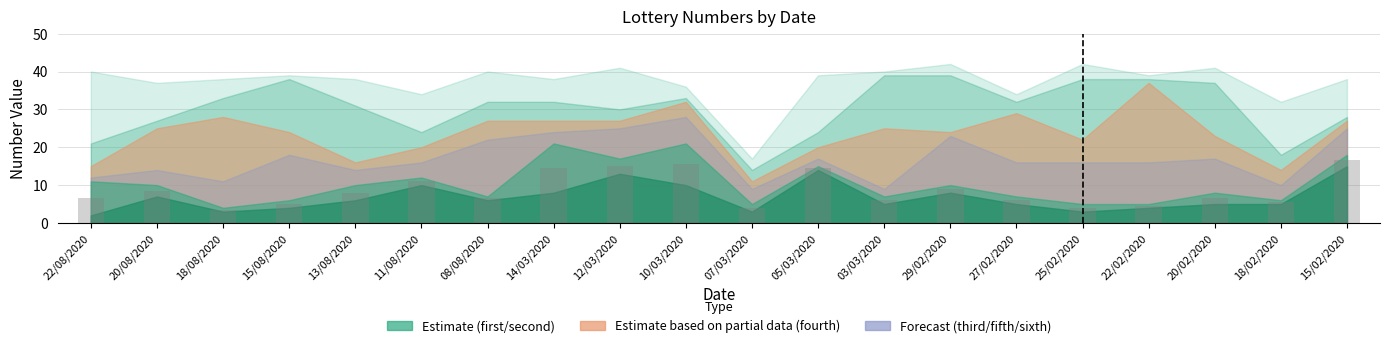

What is the change in value from 18/08/2020 to 11/08/2020?

+7.5